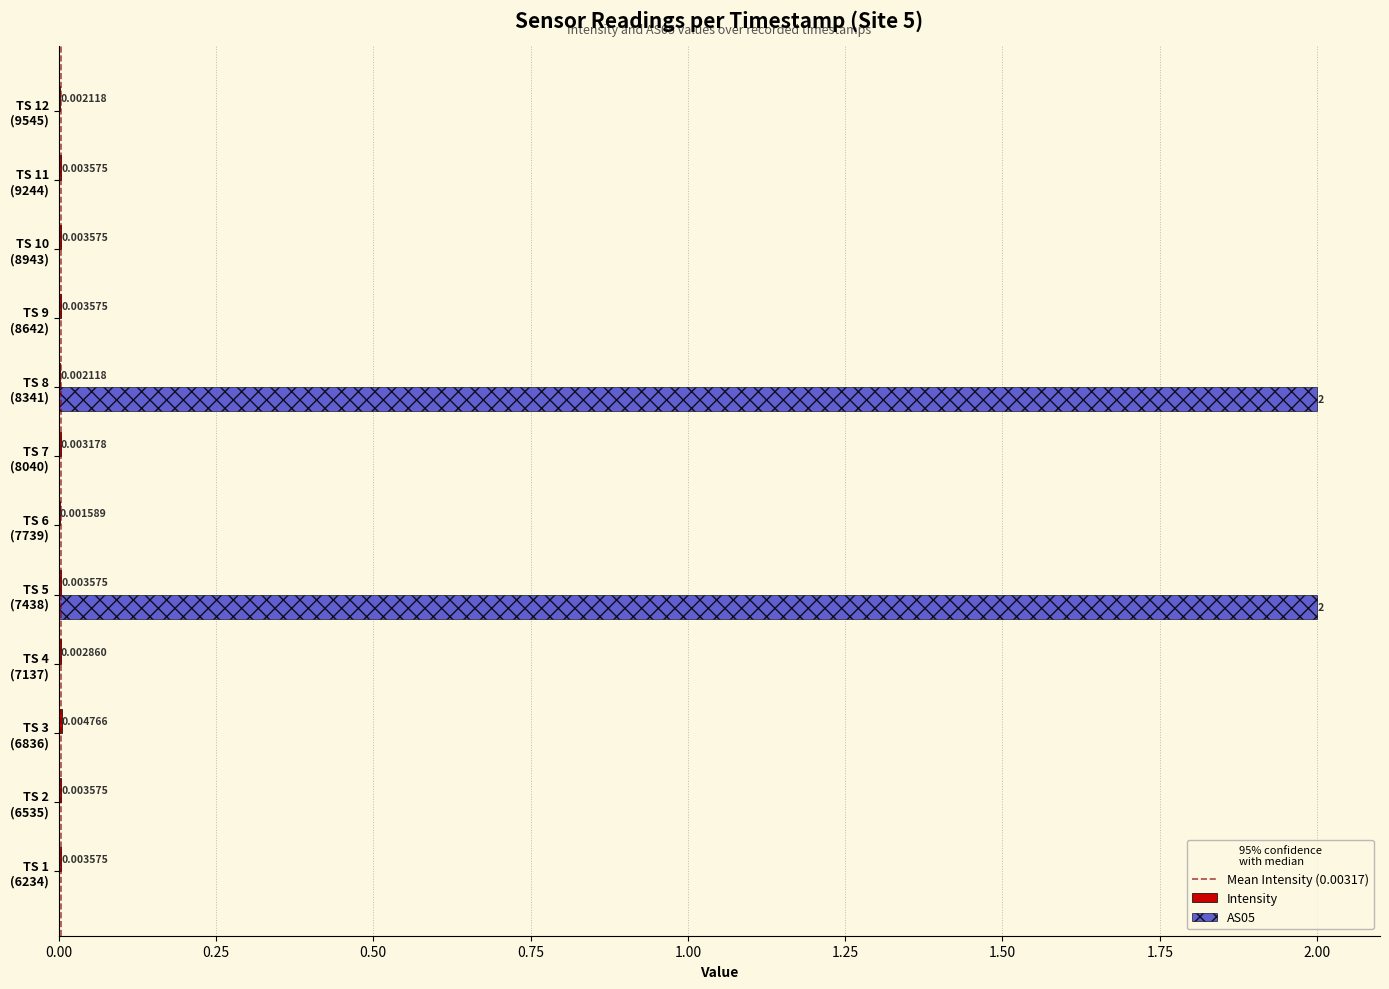

What is the sum of all AS05 values?

4.0